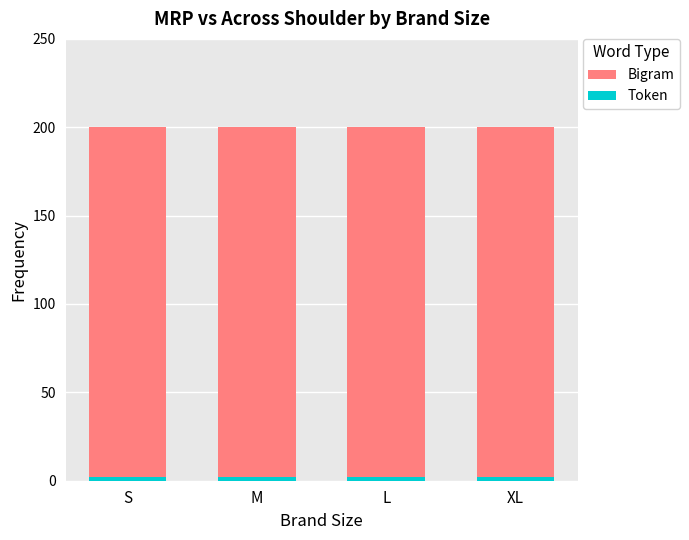

Reading right to left, list all the values displayed in this chart.

Bigram: 200	200	200	200
Token: 2	2	2	2